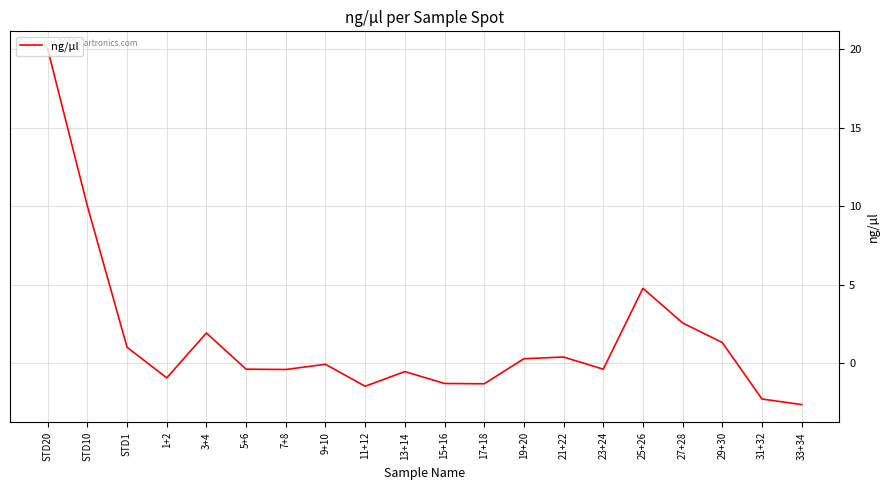

True or false: the data shows 6.8 at 25+26.

False